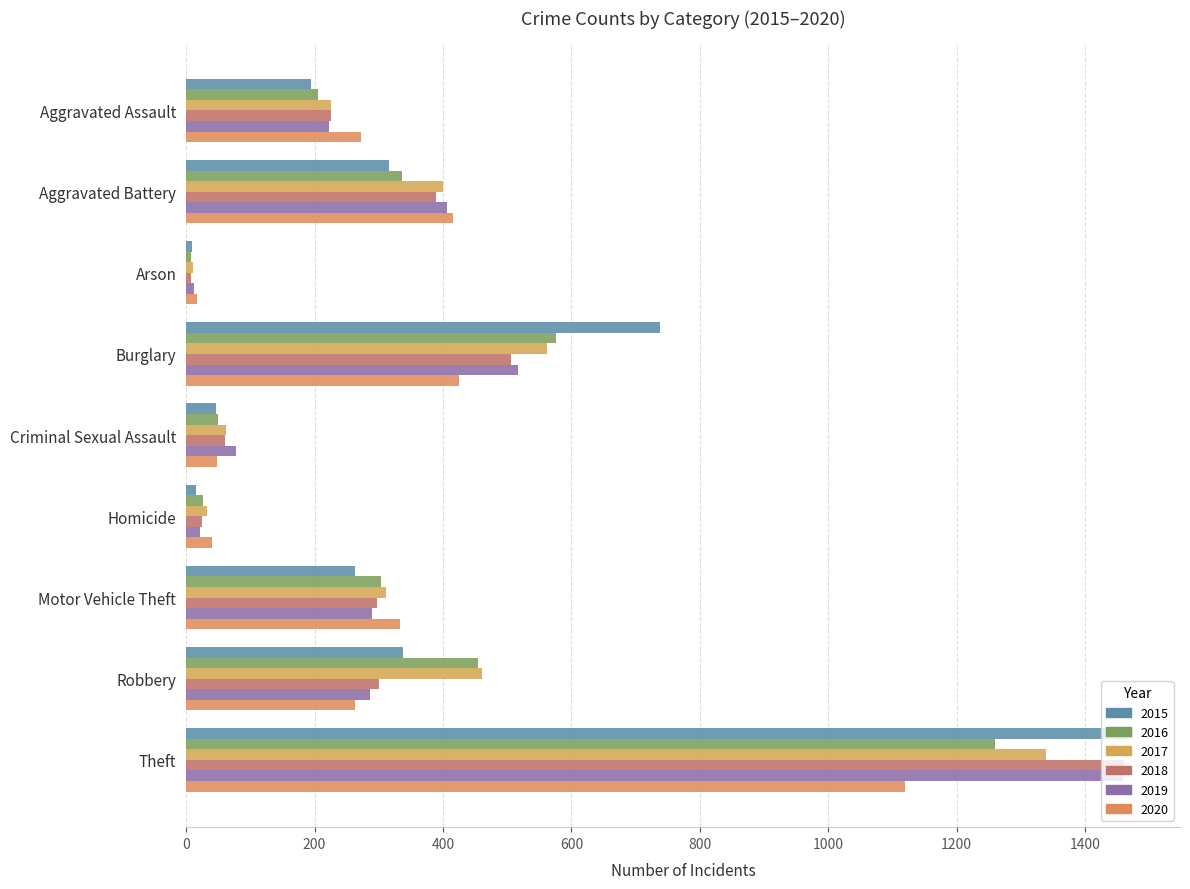

The value of 2017 at Motor Vehicle Theft is 312. True or false?

True